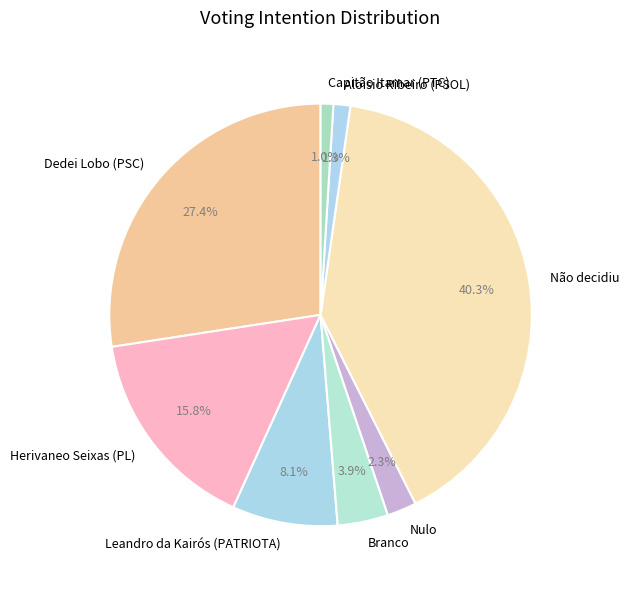

How many slices are in this pie chart?

8